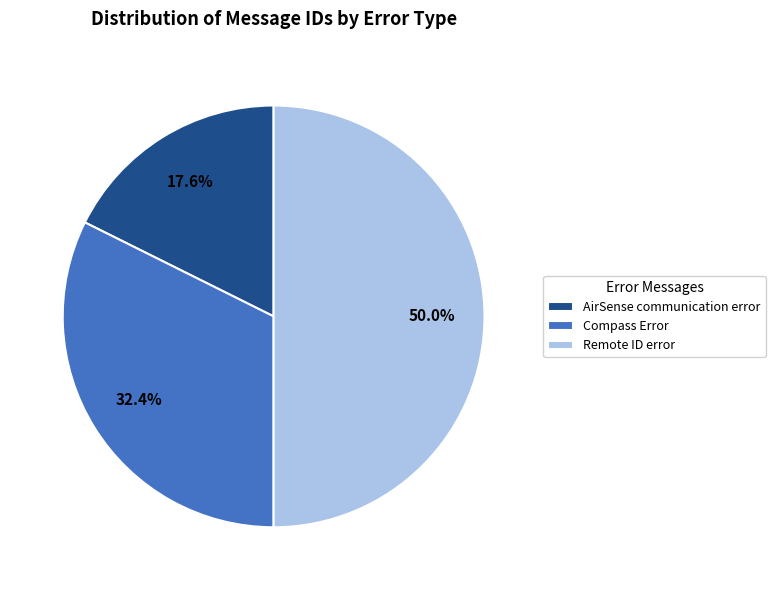

To the nearest percent, what is the average slice percentage?

33%